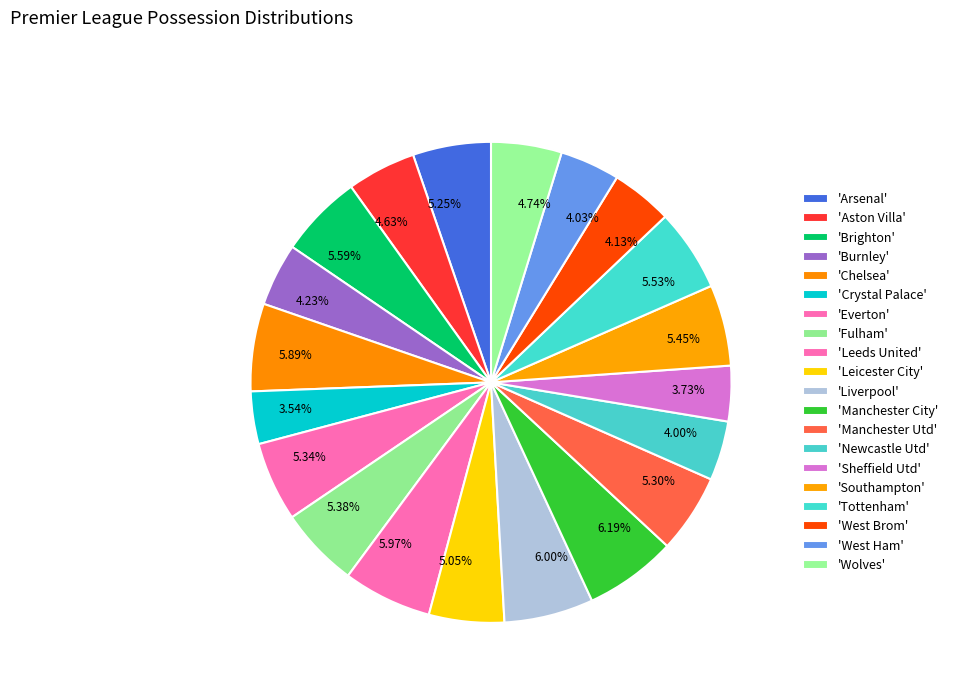

Is the sum of 5.05% and 5.59% greater than half?

No